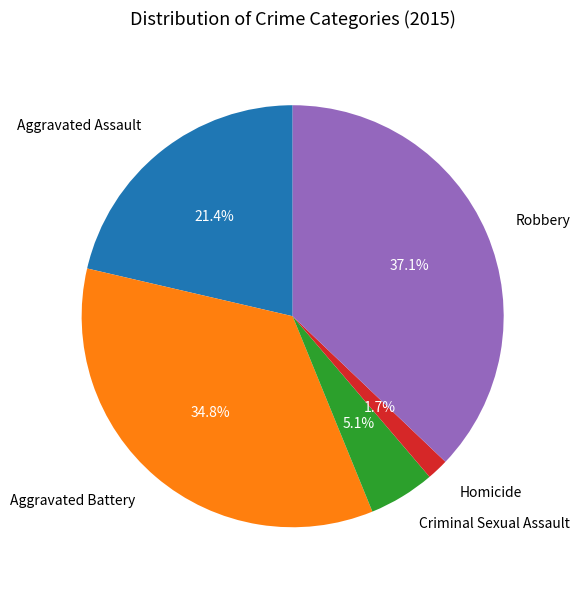

Between Criminal Sexual Assault and Aggravated Battery, which is larger?

Aggravated Battery